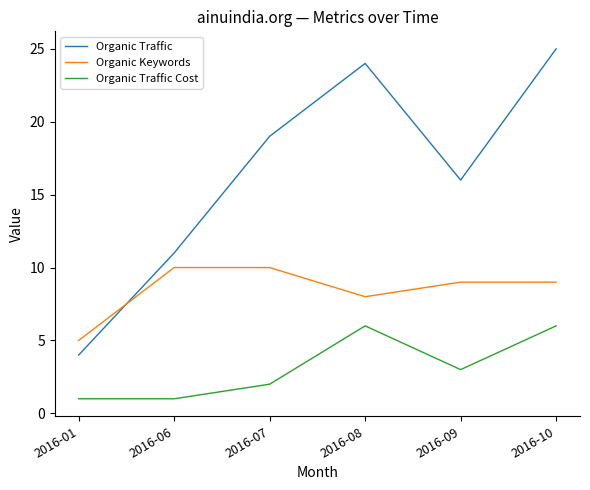

Where is Organic Traffic nearest to the value 14?

2016-09